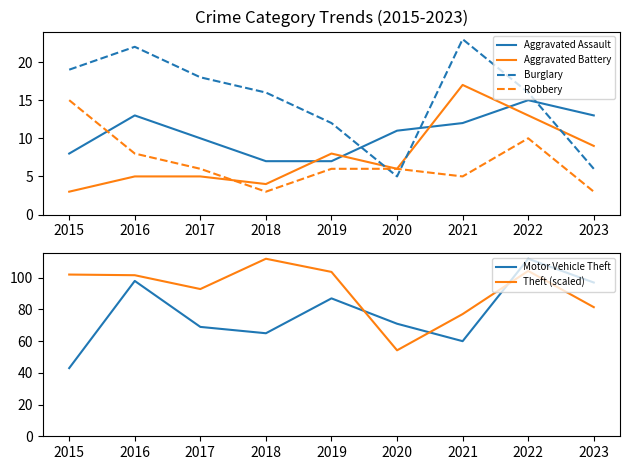

What is the difference between the maximum and minimum values in the Theft (scaled) series?

57.8